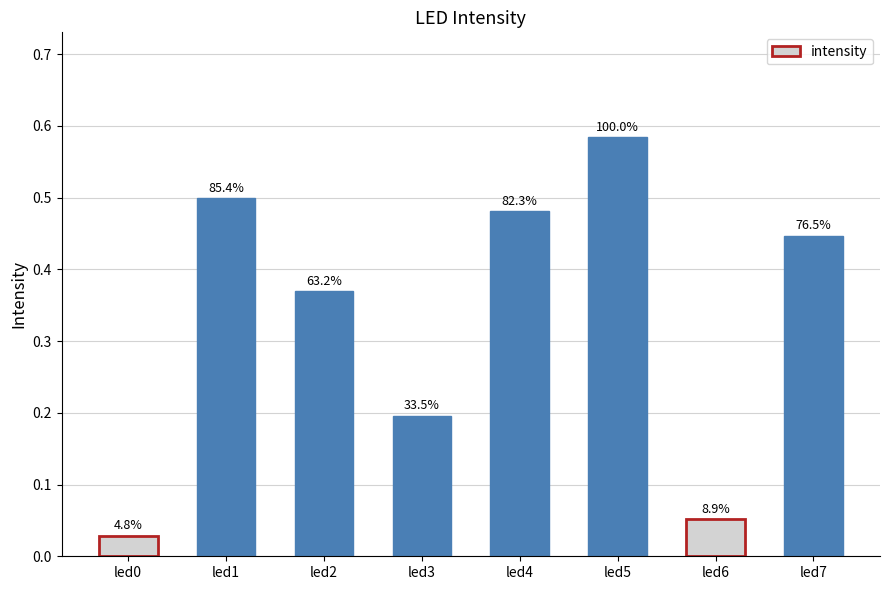

The value at led1 is 0.5. True or false?

True